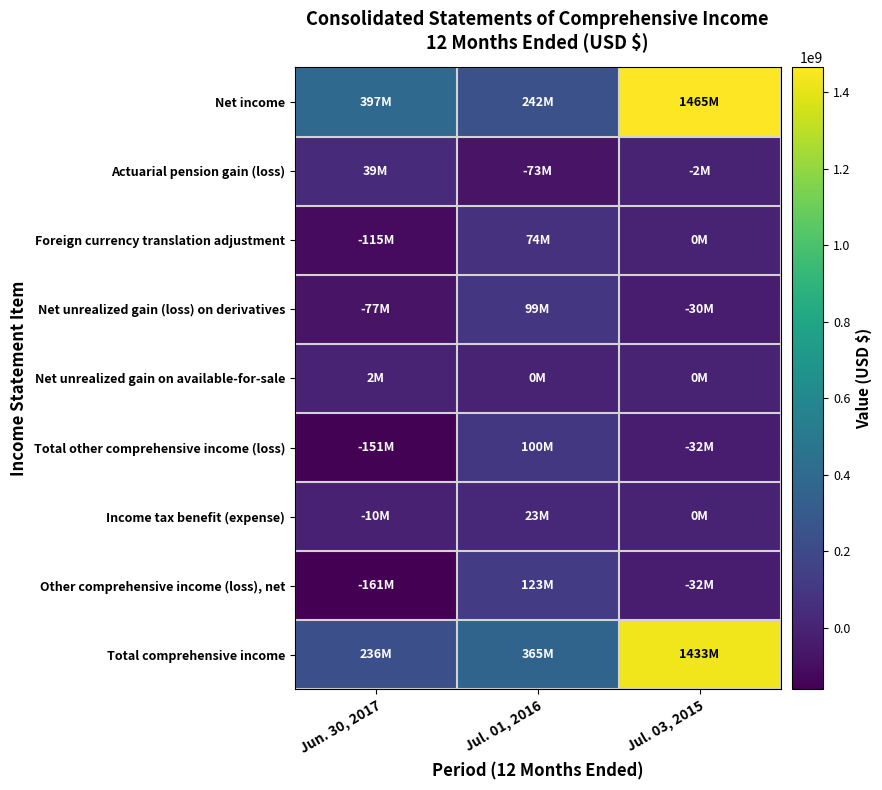

Between Jul. 03, 2015 and Jul. 01, 2016, which is larger?

Jul. 03, 2015